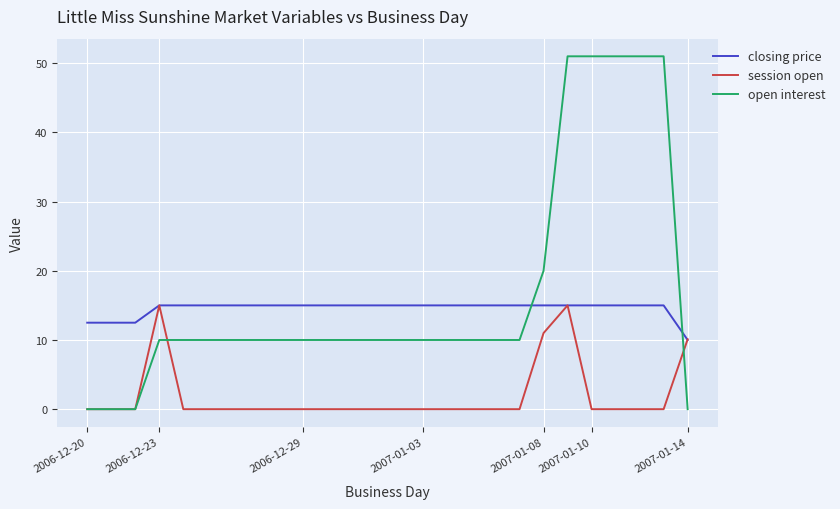

Which series has the largest range (max minus min)?

open interest